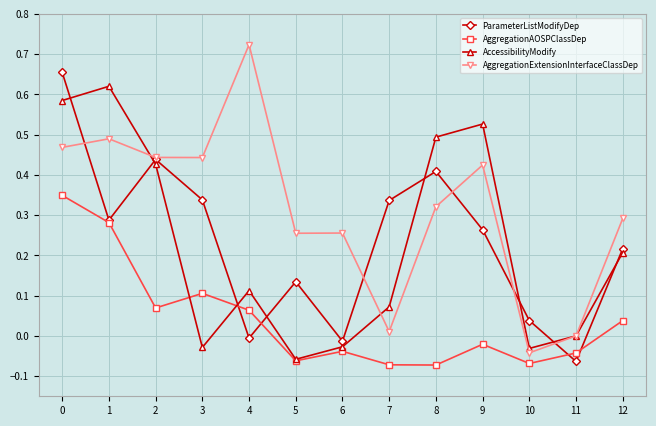

How many negative values does the ParameterListModifyDep series have?

3